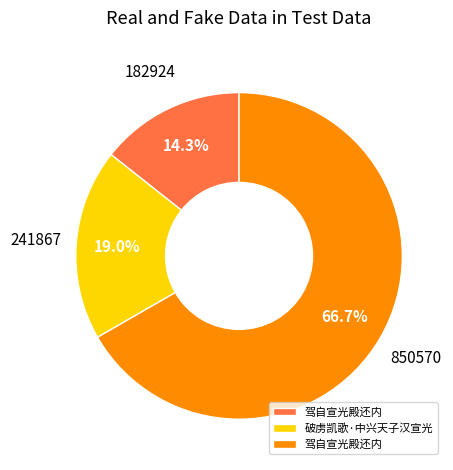

Does any single category account for the majority?

Yes